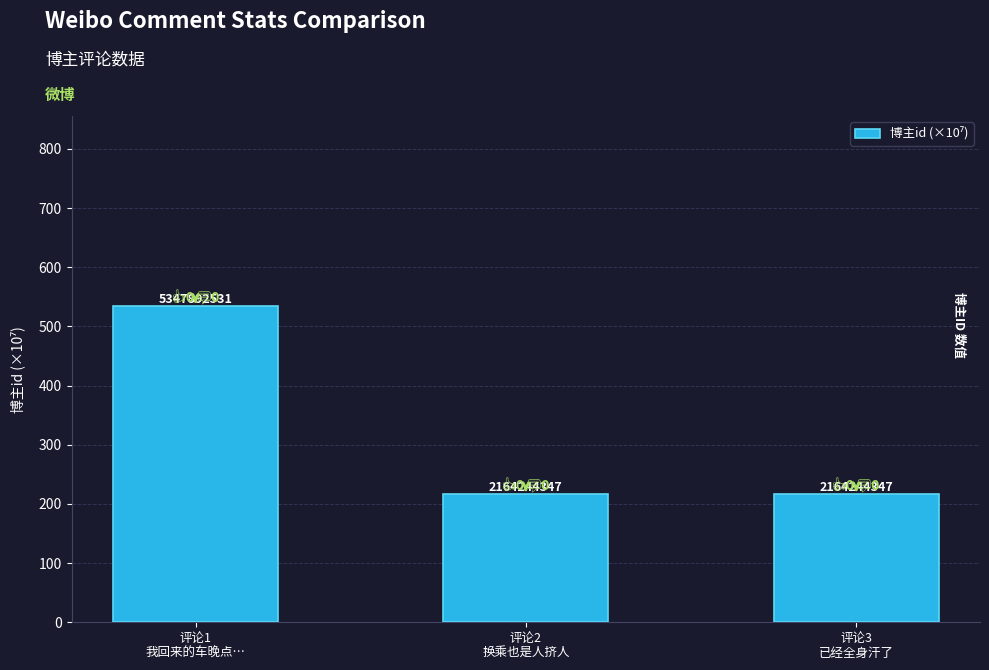

List the labels in order of value, largest first.

评论1
我回来的车晚点…, 评论2
换乘也是人挤人, 评论3
已经全身汗了